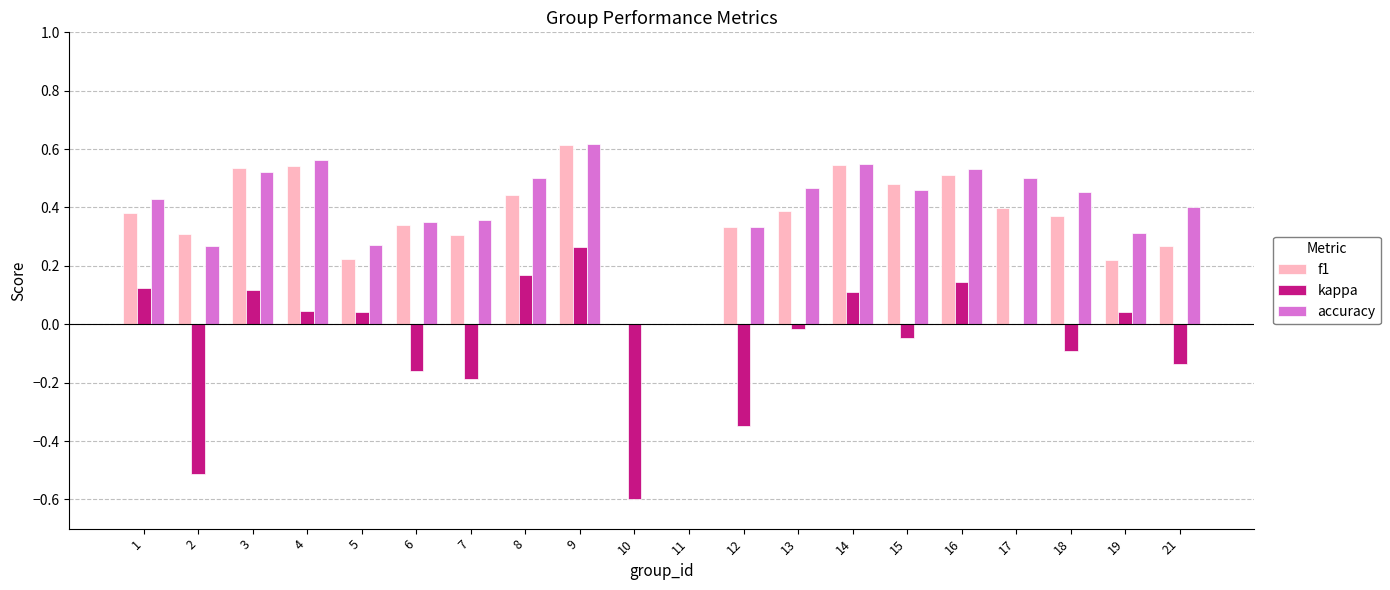

Which category has the highest value in the f1 series?

9